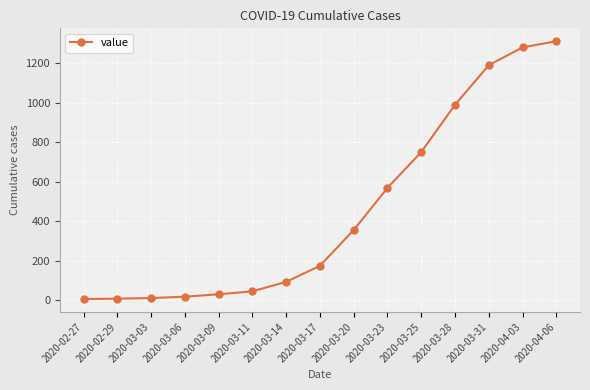

The value at 2020-03-14 is 94. True or false?

True